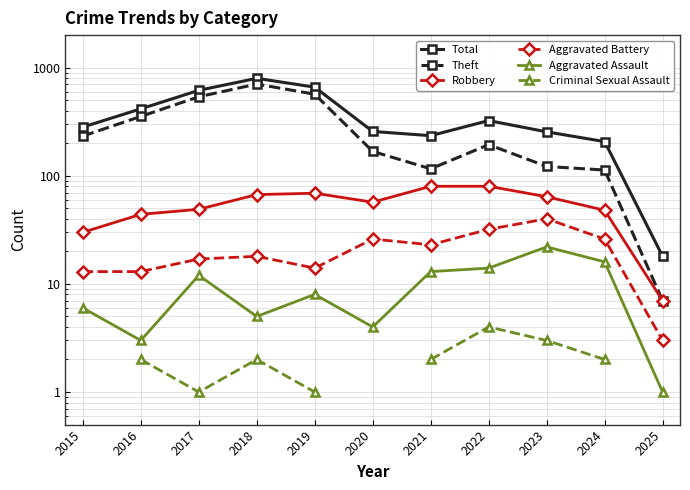

What are all the series names shown in the legend?

Total, Theft, Robbery, Aggravated Battery, Aggravated Assault, Criminal Sexual Assault